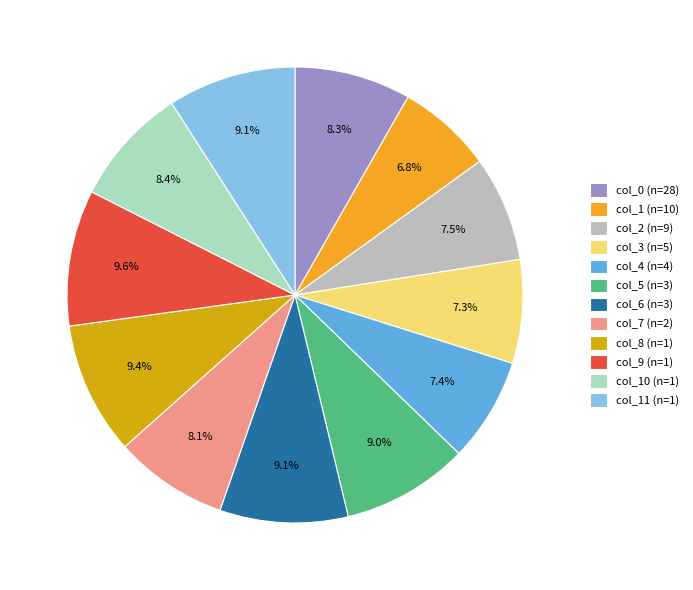

Count the number of slices in the pie.

12